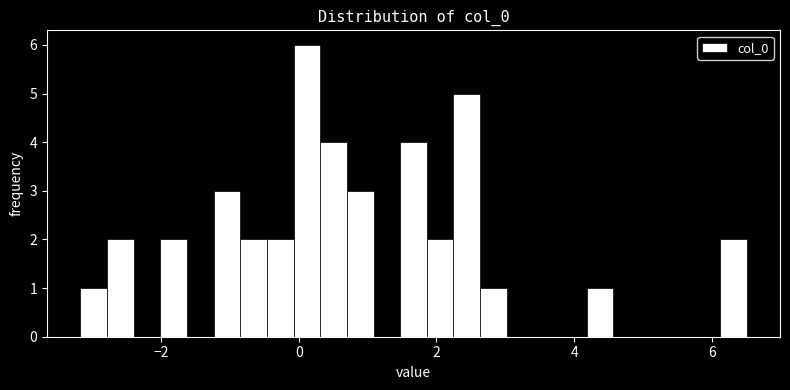

Around what value on the x-axis is the tallest bar? Give the approximate position of its centre, as read against the axis.

0.2